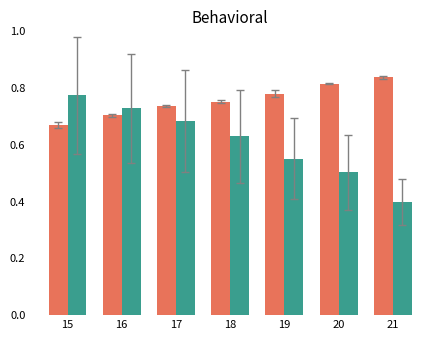

What is the total value across all series at 21?

1.2